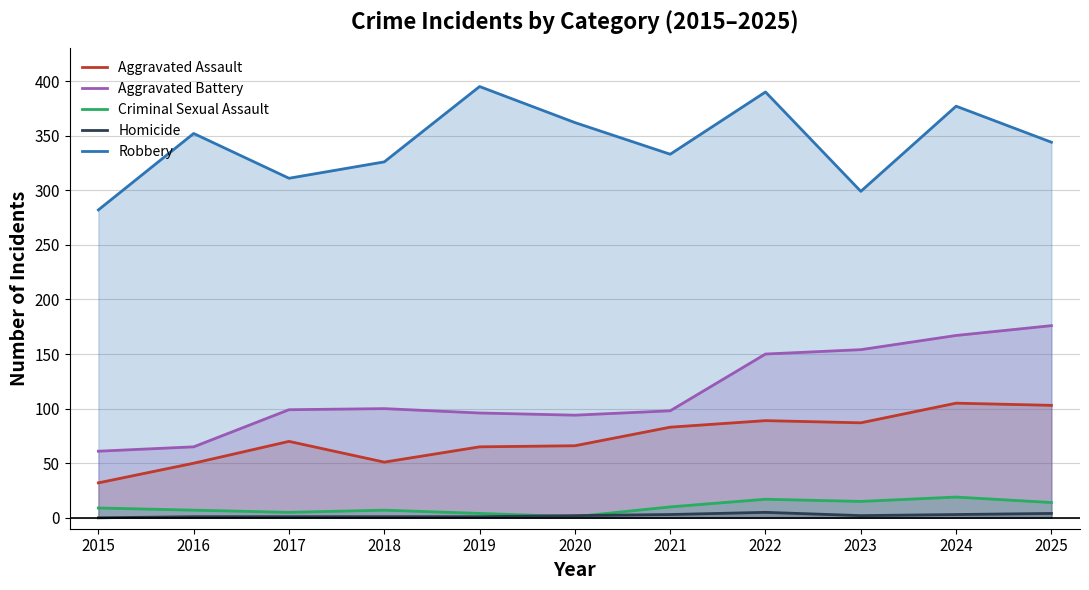

What is the difference between the second highest and second lowest values in the Aggravated Battery series?

102